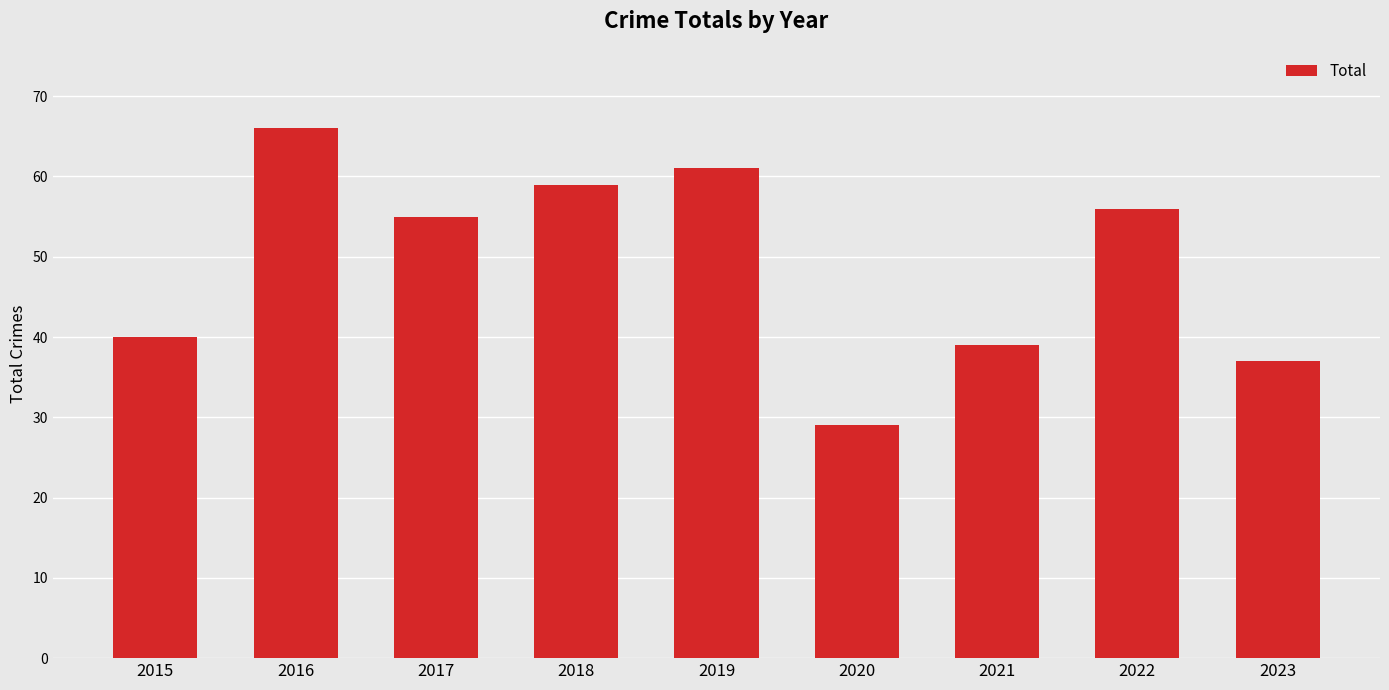

What is the difference between the maximum and minimum values?

37